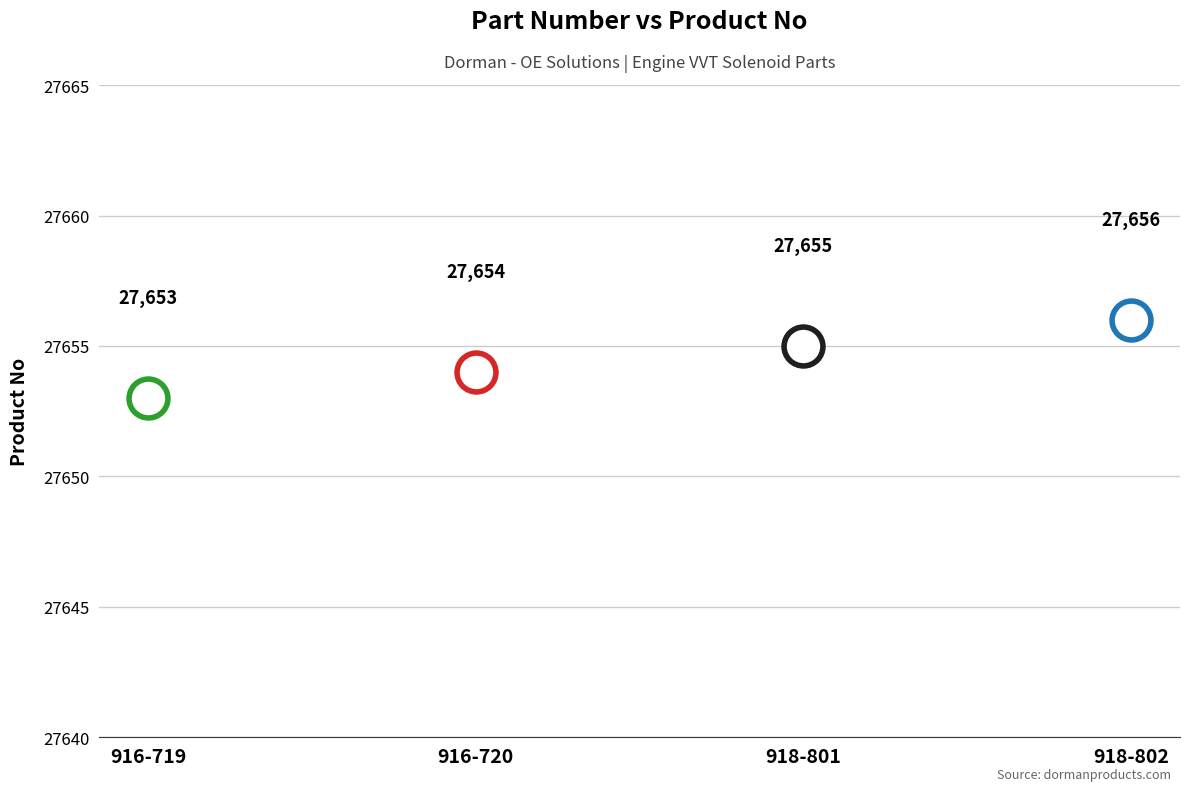

What is the maximum value shown in the chart?

27656